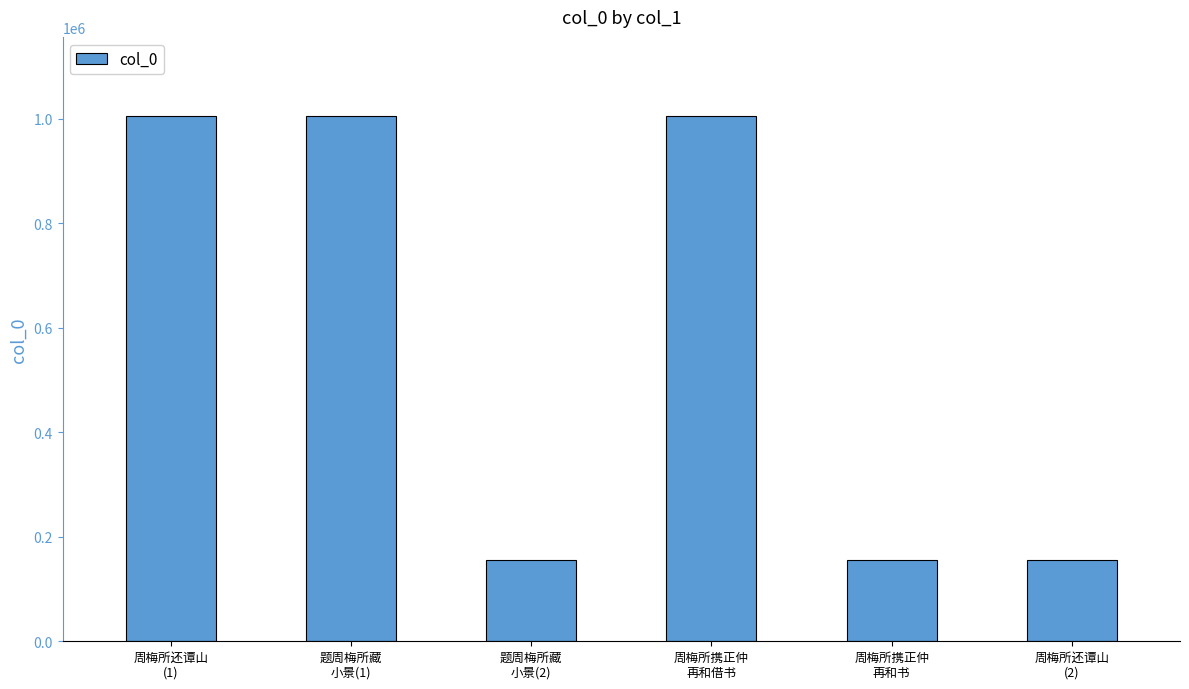

What is the difference between the second highest and second lowest values?

849583